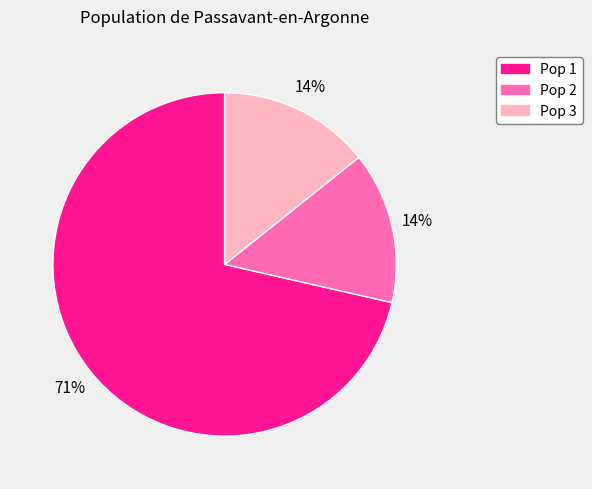

Which category has the biggest portion of the pie?

Pop 1